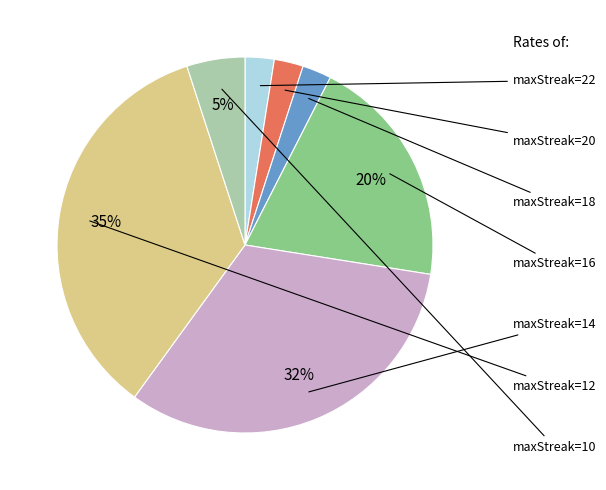

How many slices are in this pie chart?

7